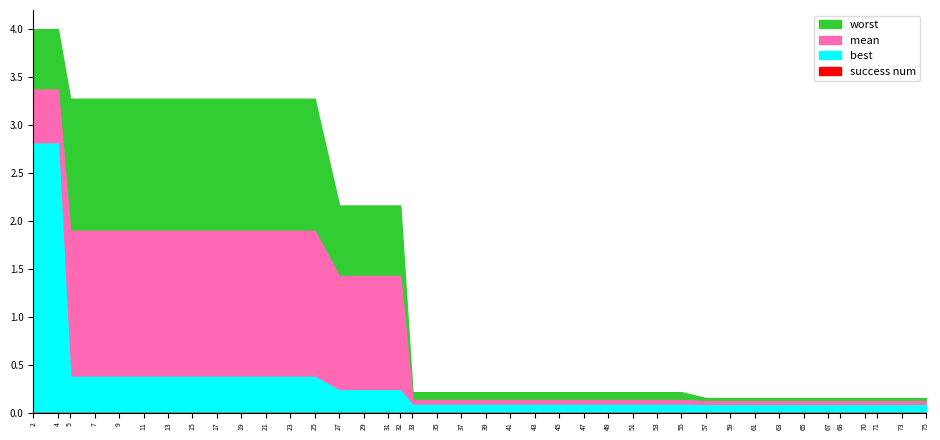

True or false: best has a value of 0.1 at 59.

True